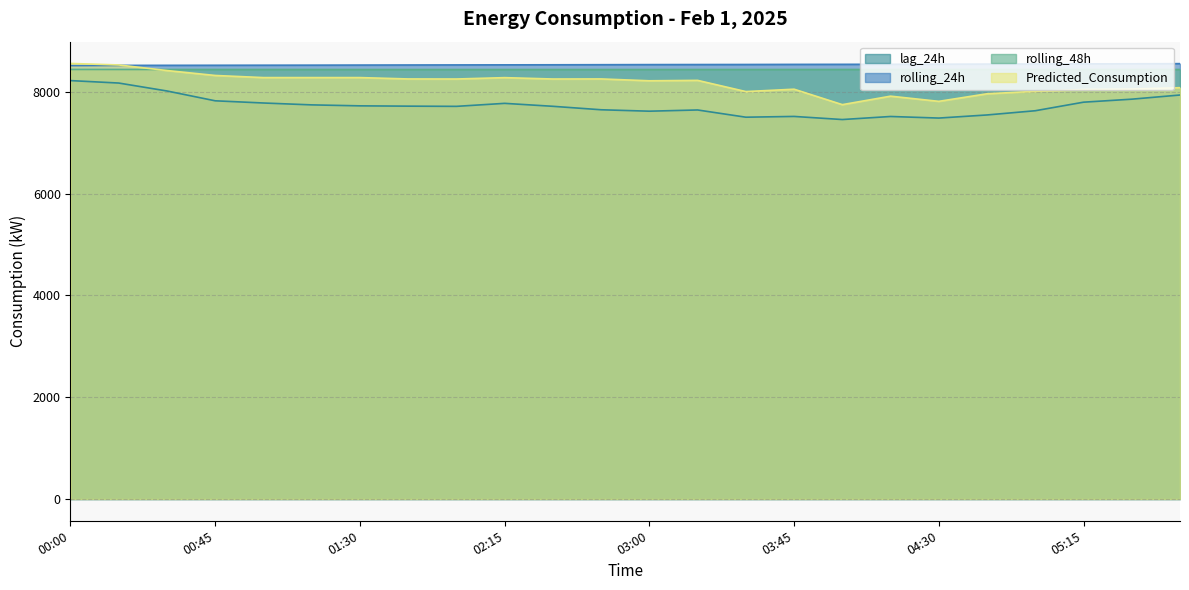

Where is Predicted_Consumption nearest to the value 8152?

03:00